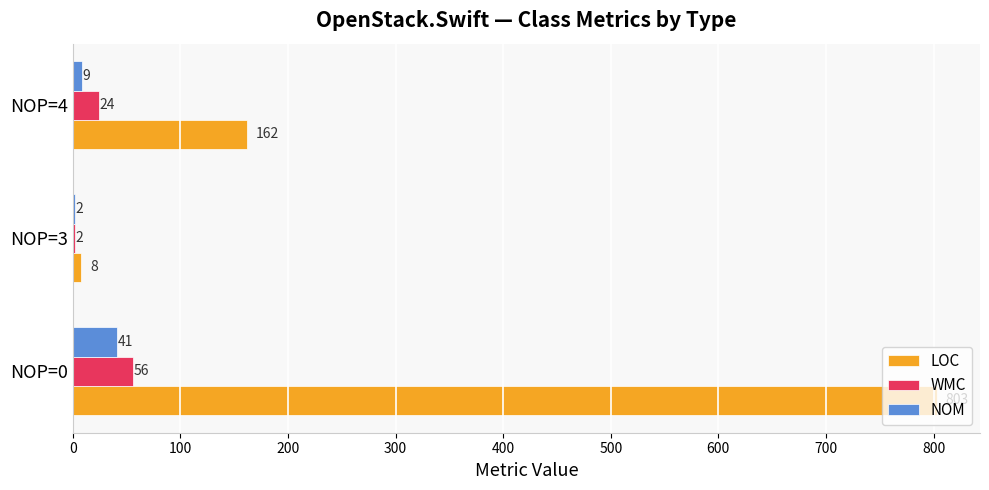

What is the sum of the LOC values at NOP=4 and NOP=3?

170